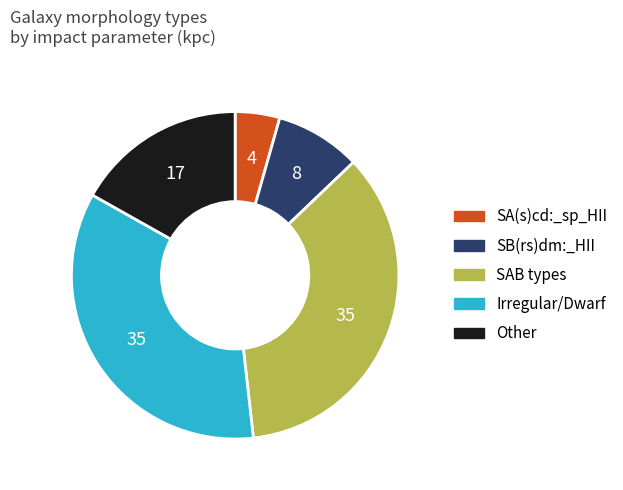

How many segments does this pie chart have?

5